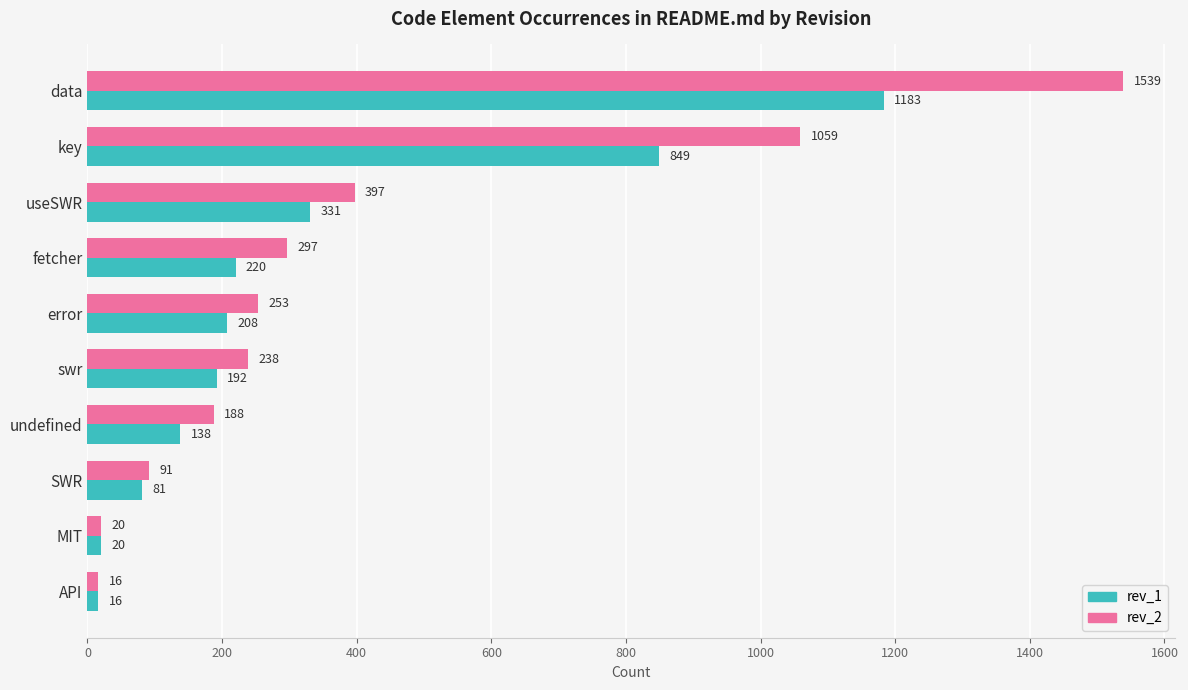

What is the difference between the highest and lowest values at data?

356